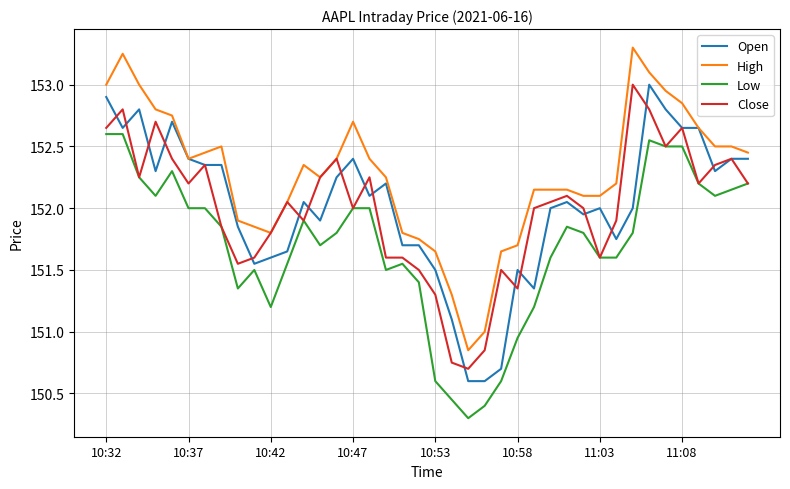

What is the minimum value shown in the chart?

150.3